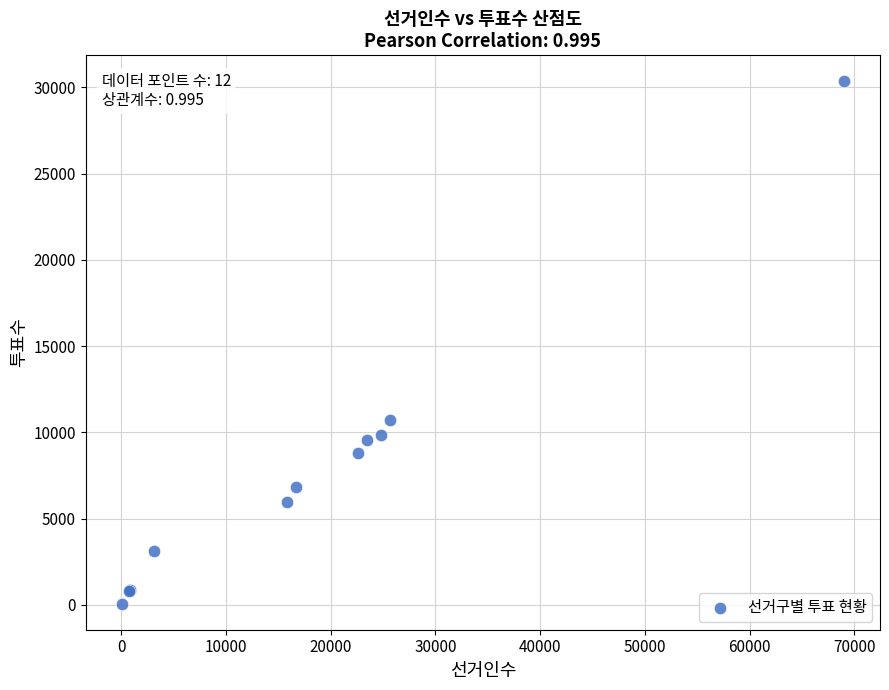

What Y value in the scatter plot is closest to 15214?

10739